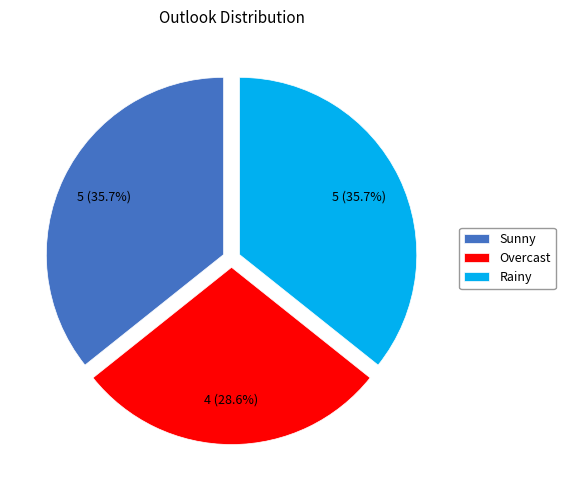

Does Overcast account for over 50% of the chart?

No